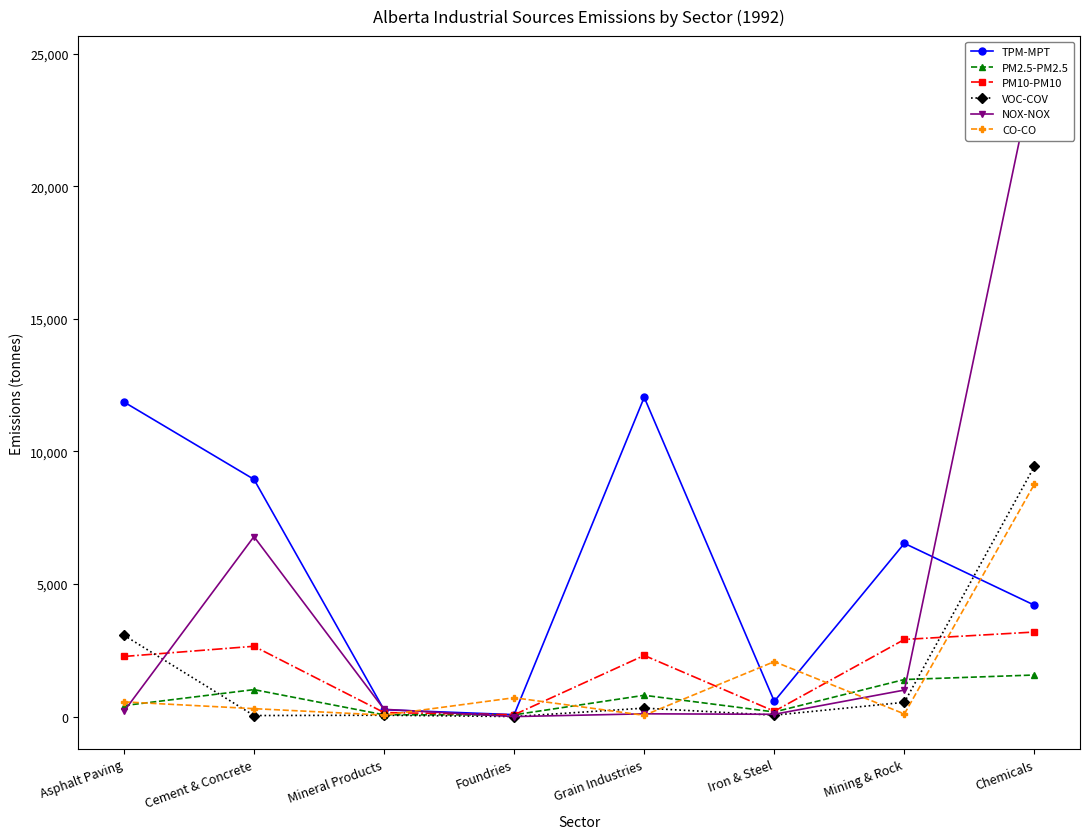

What is the difference between the maximum and minimum values in the CO-CO series?

8723